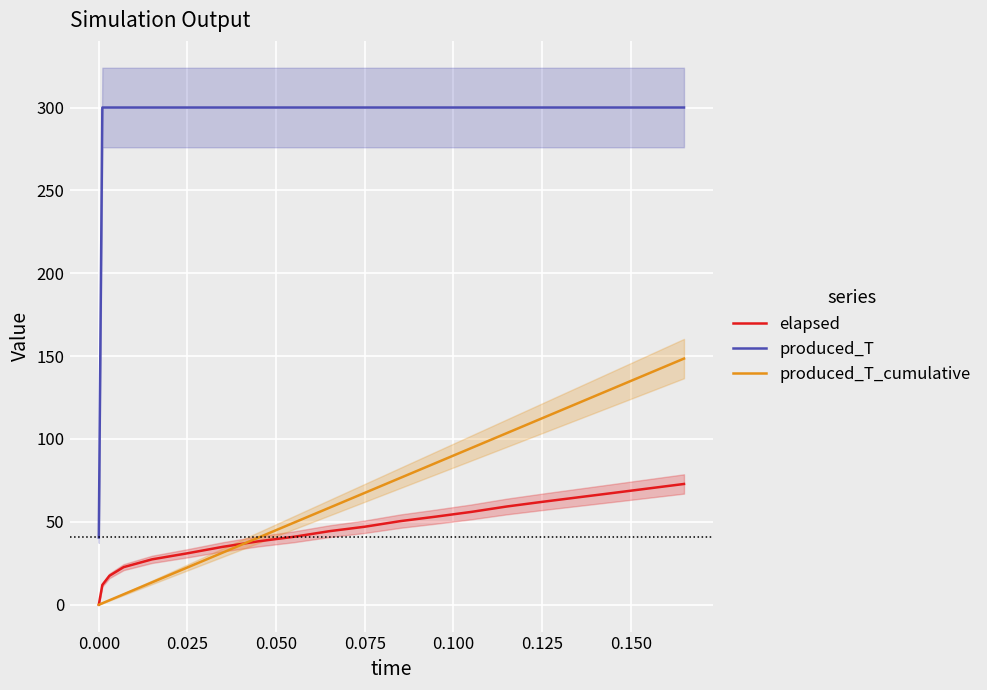

What is the lowest value of the produced_T series?

40.6